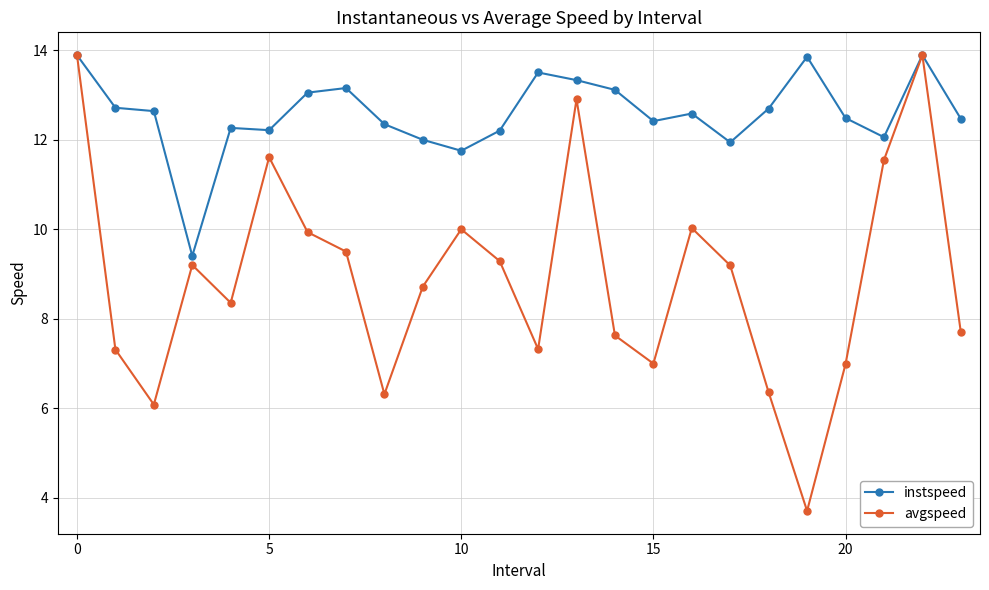

Rank the series by their average value, from highest to lowest.

instspeed, avgspeed